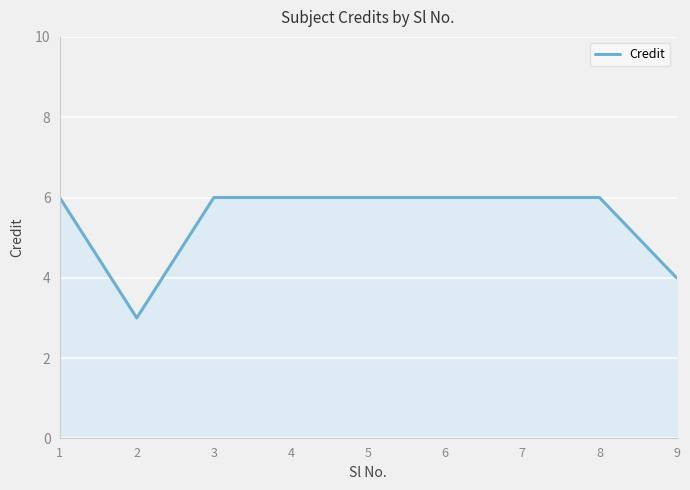

What is the minimum value shown in the chart?

3